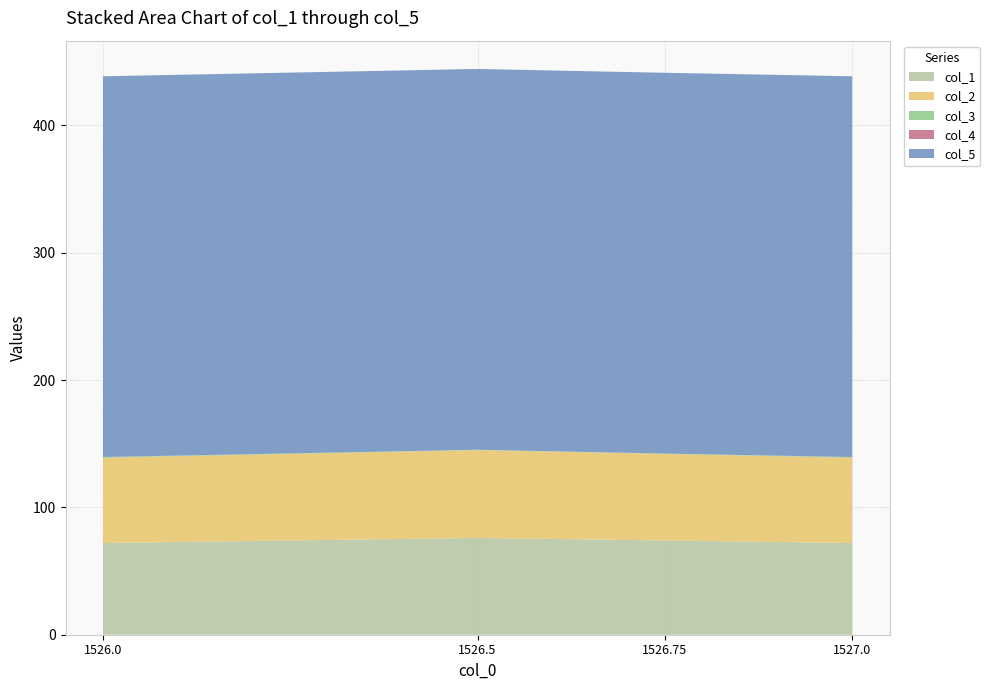

Reading right to left, transcribe all the data shown in this chart.

col_1: 72.0	74.0	76.0	72.0
col_2: 67.0	68.0	69.0	67.0
col_3: 0.5	0.2	0.2	0.5
col_4: 0.0	0.0	0.0	0.0
col_5: 299.0	299.0	299.0	299.0